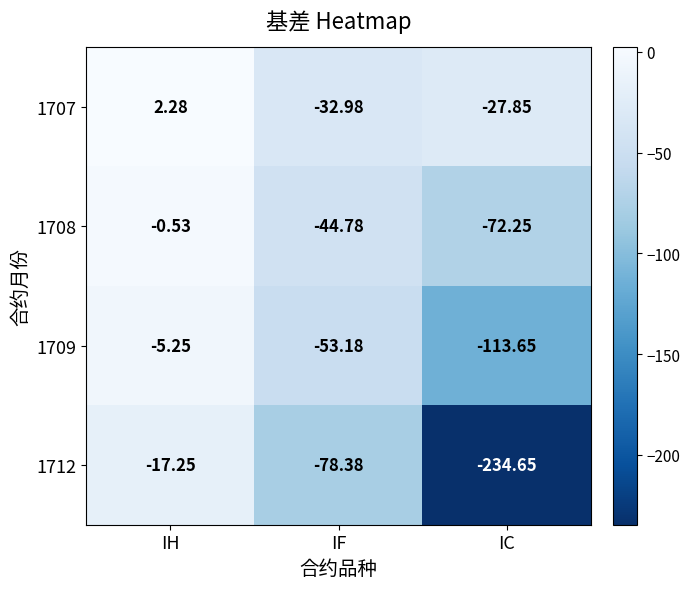

At which label does 1709 first exceed -53?

IH